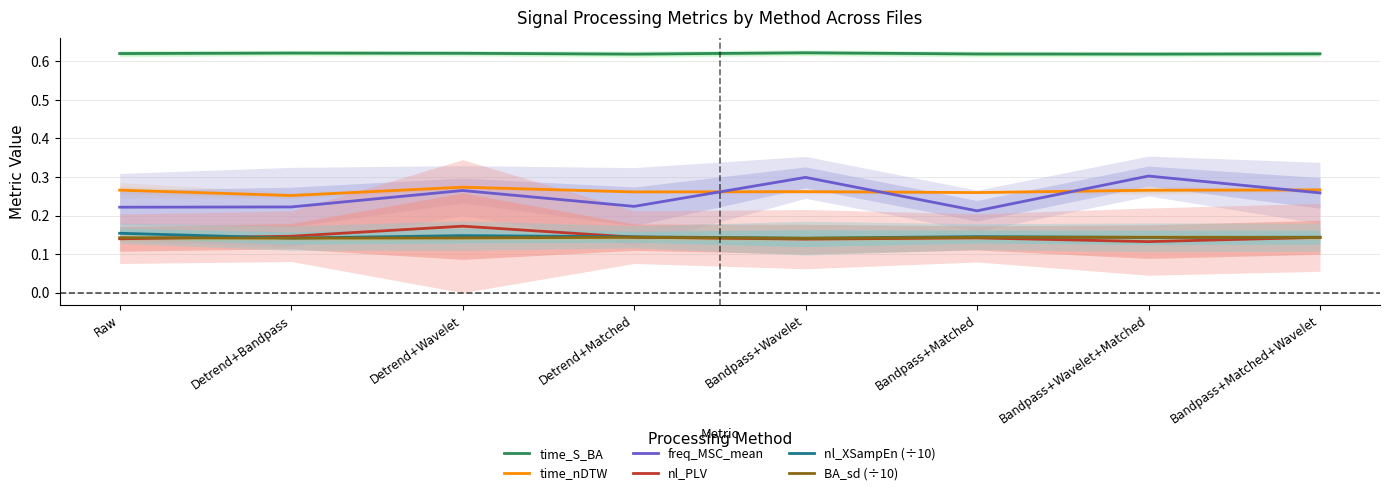

Is it true that nl_XSampEn (÷10) equals 0.2 at Detrend+Wavelet?

False